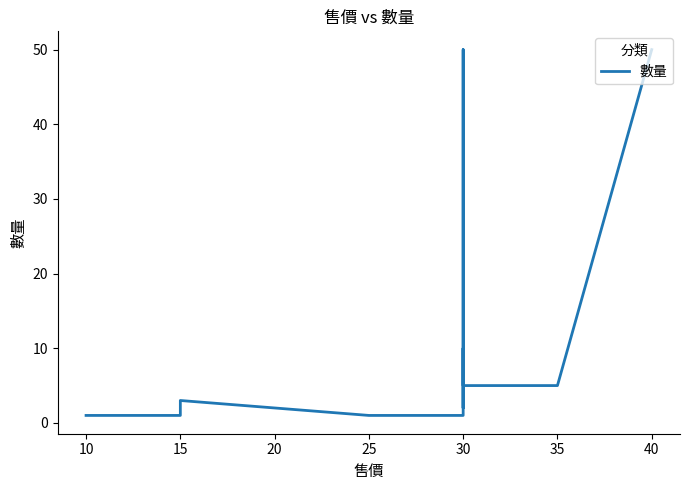

Between 25 and 30, which is larger?

25